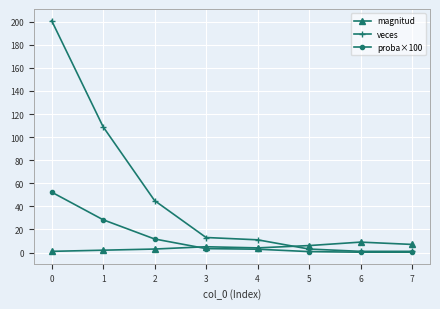

Which series has the largest total across all categories?

veces